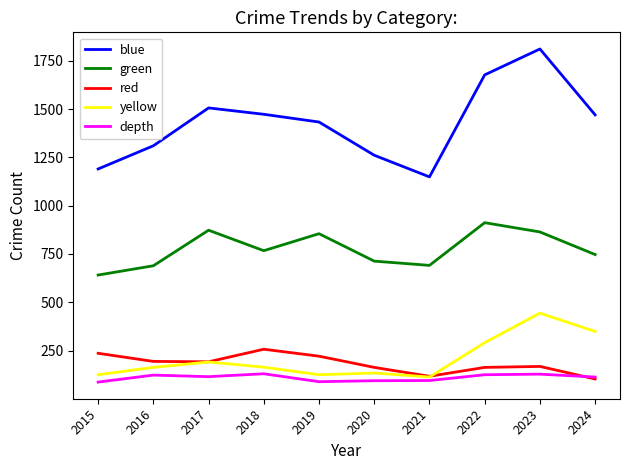

Read the blue value at 2016.

1310